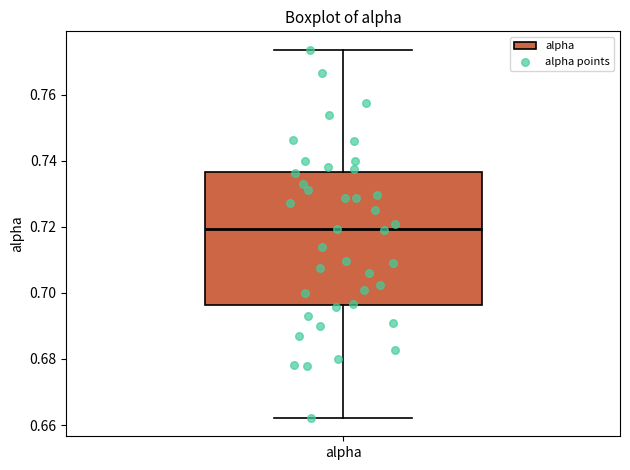

Read this box plot against the y-axis: the position of the median line, the range covered by the box, and the ends of both whiskers. The values are not printed on the chart, so give them approximately, as read against the axis.

median 0.720, box 0.696 to 0.736, whiskers 0.662 to 0.774